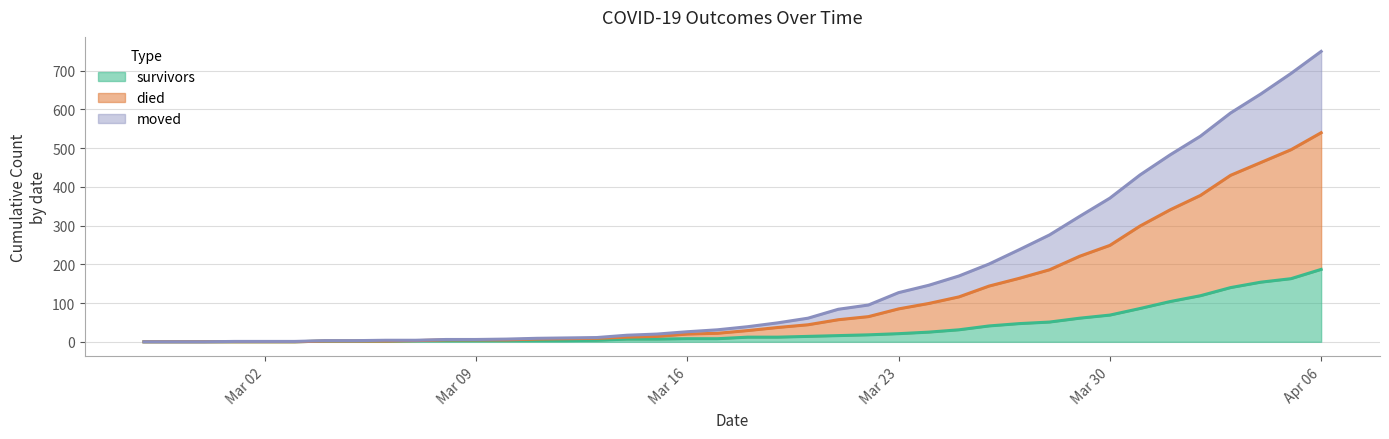

At which category is the sum across all series the highest?

Apr 06